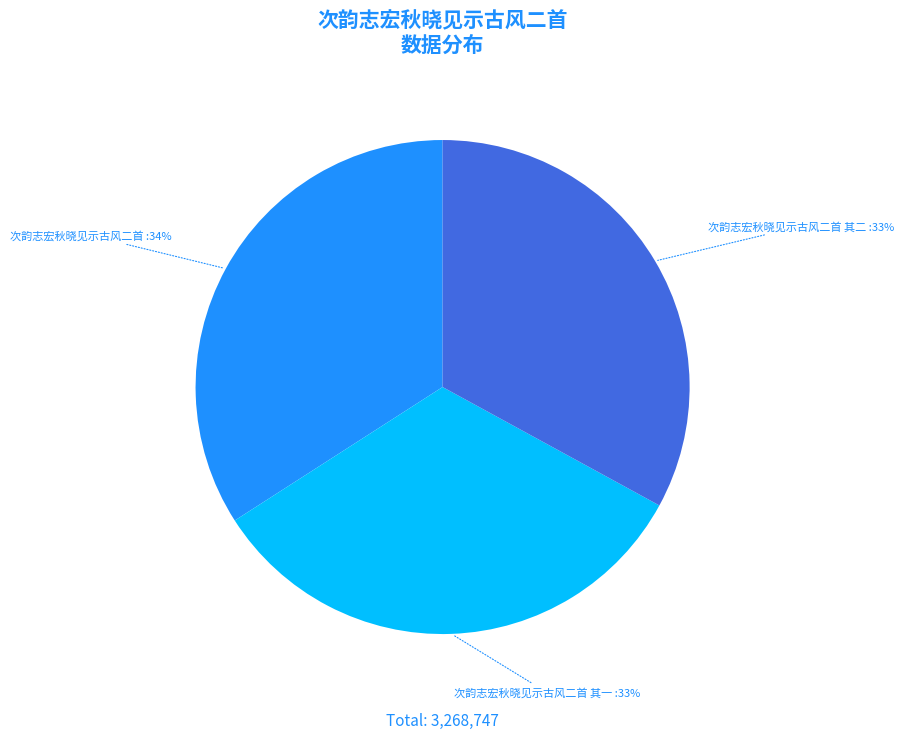

Do 次韵志宏秋晓见示古风二首 其二 and 次韵志宏秋晓见示古风二首 together represent more than half of the pie?

Yes